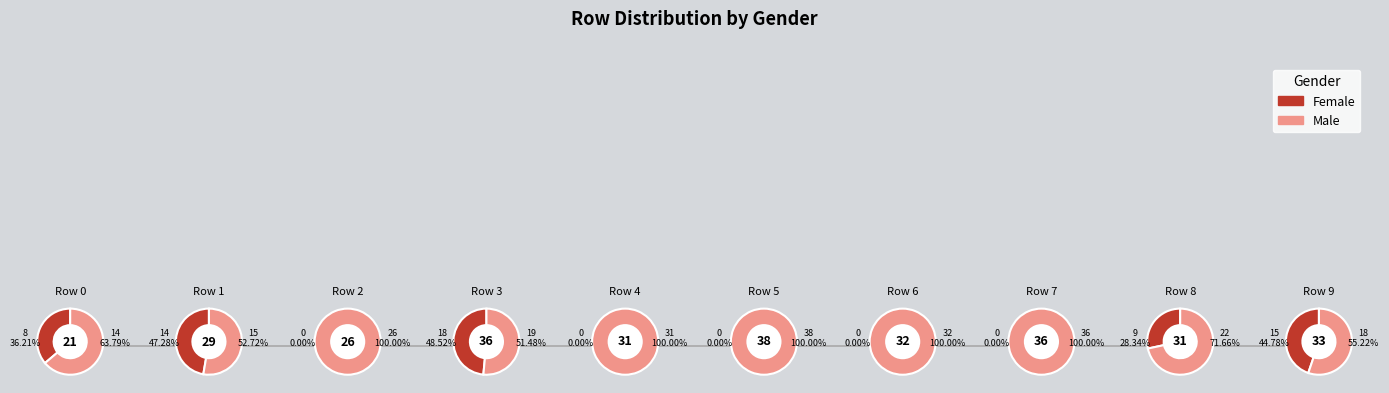

How many slices are in this pie chart?

10